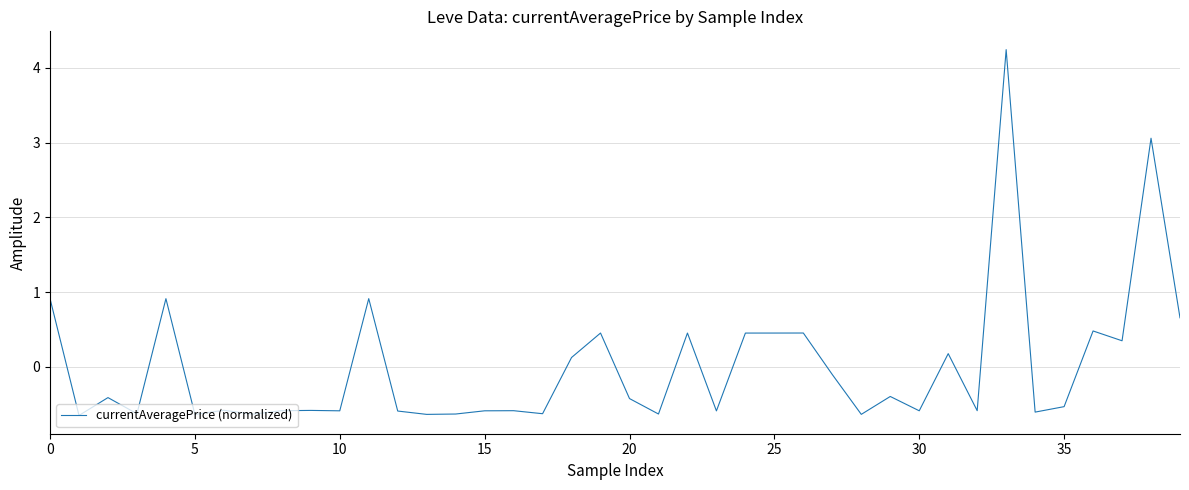

What is the minimum value shown in the chart?

-0.7